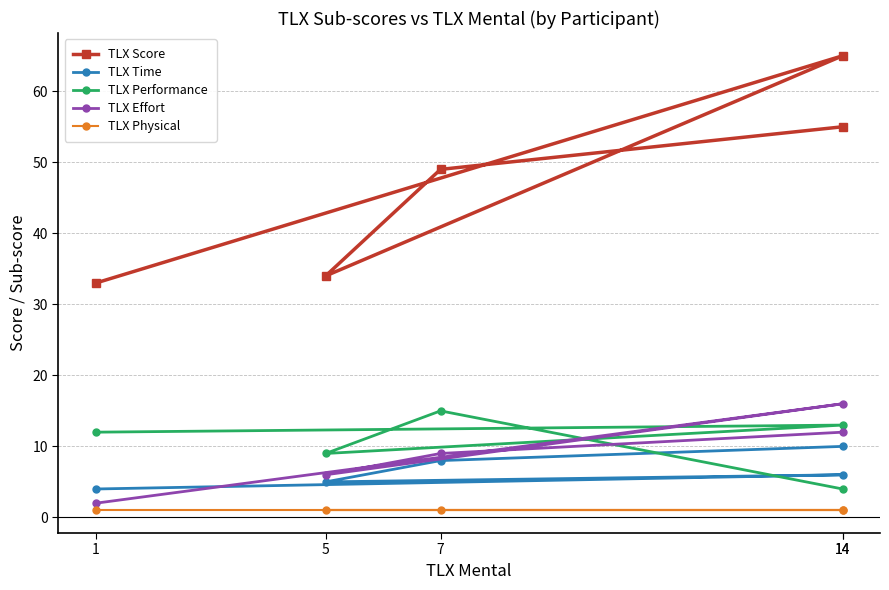

What is the label of the 4th point from the right?

14